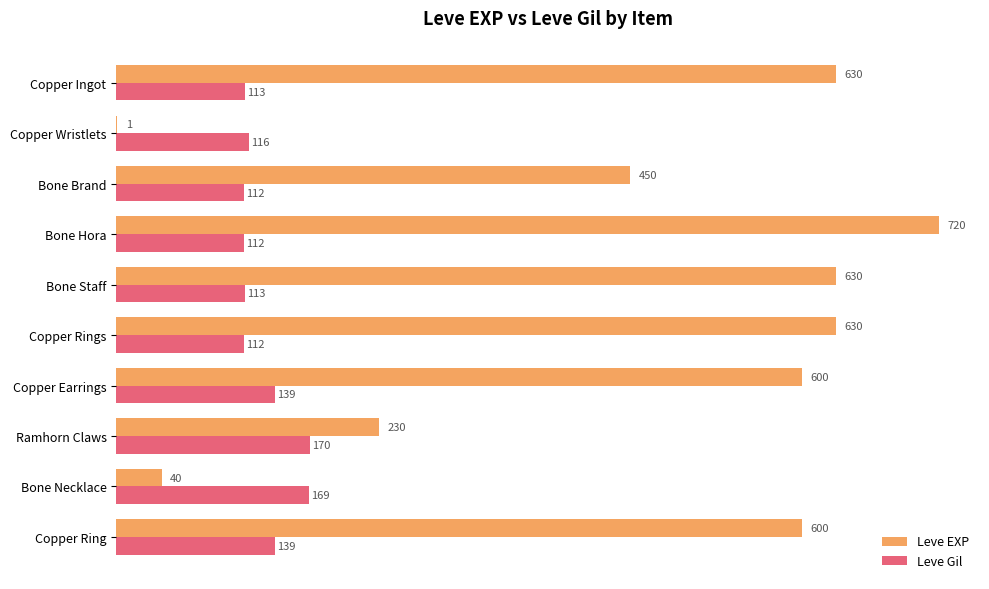

Between Copper Wristlets and Copper Rings, which series saw the biggest shift?

Leve EXP